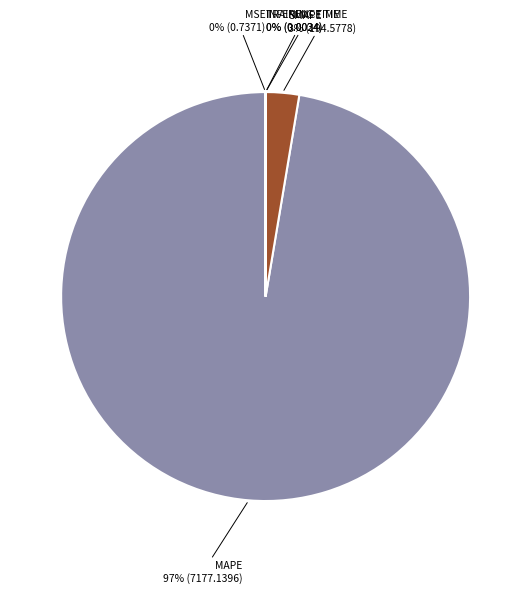

What is the largest slice in the pie chart?

MAPE